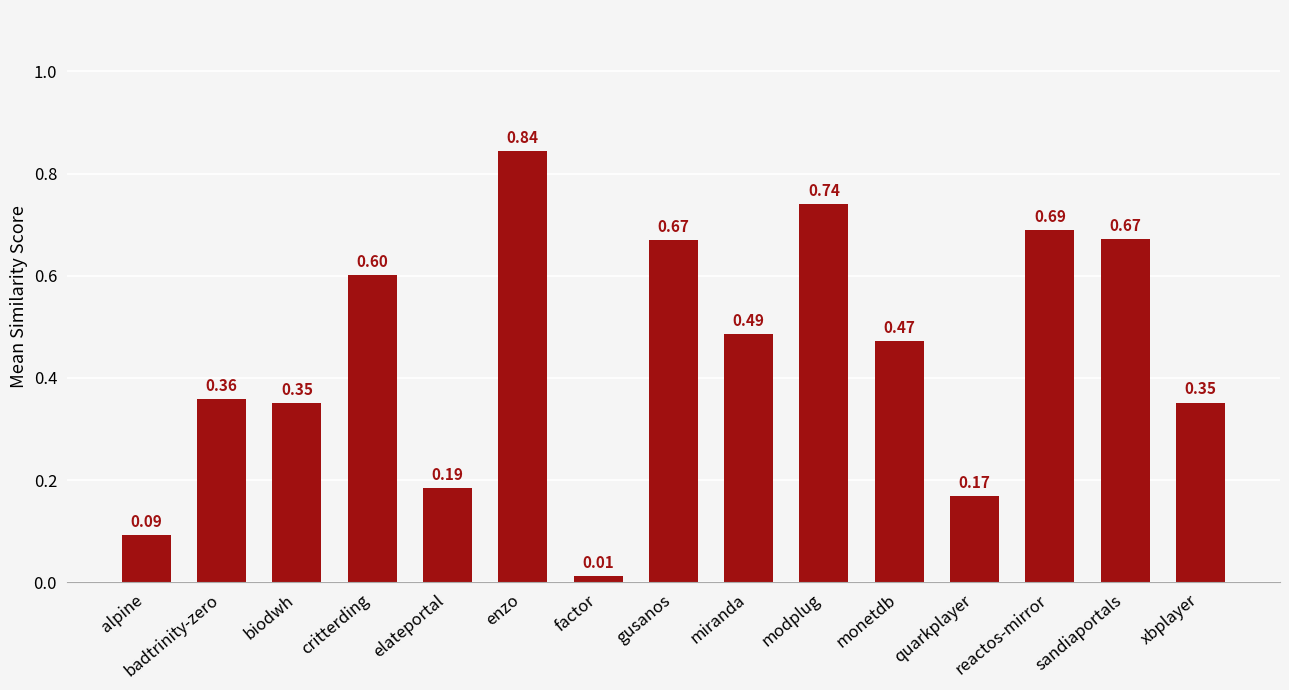

Between enzo and monetdb, which is larger?

enzo